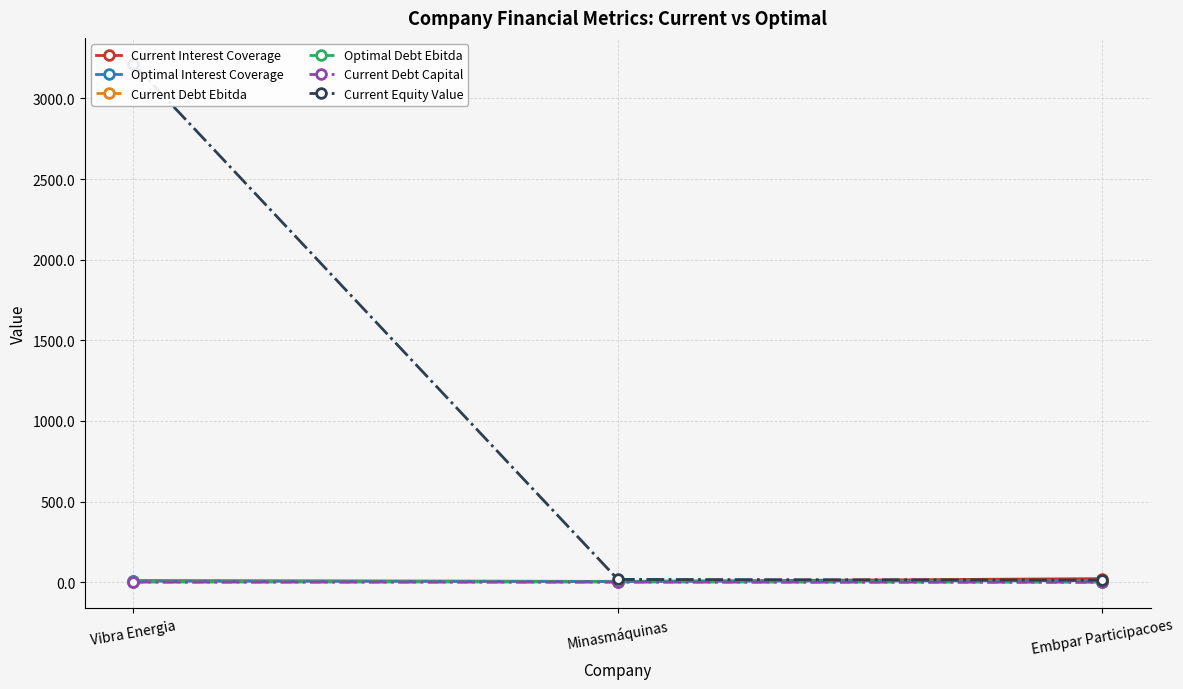

What is the spread (max minus min) of values at Vibra Energia?

3214.2